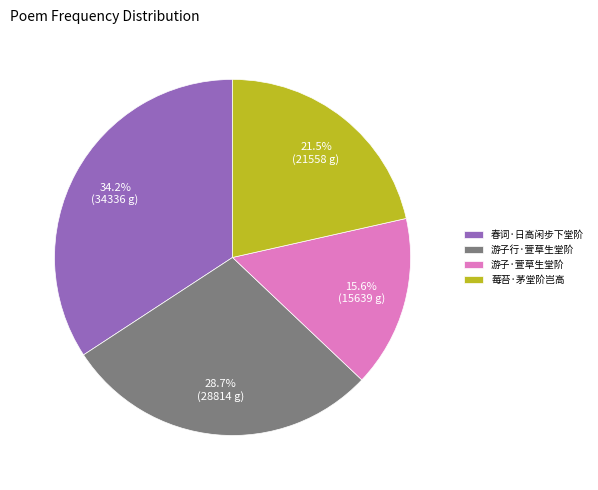

Count the number of slices in the pie.

4